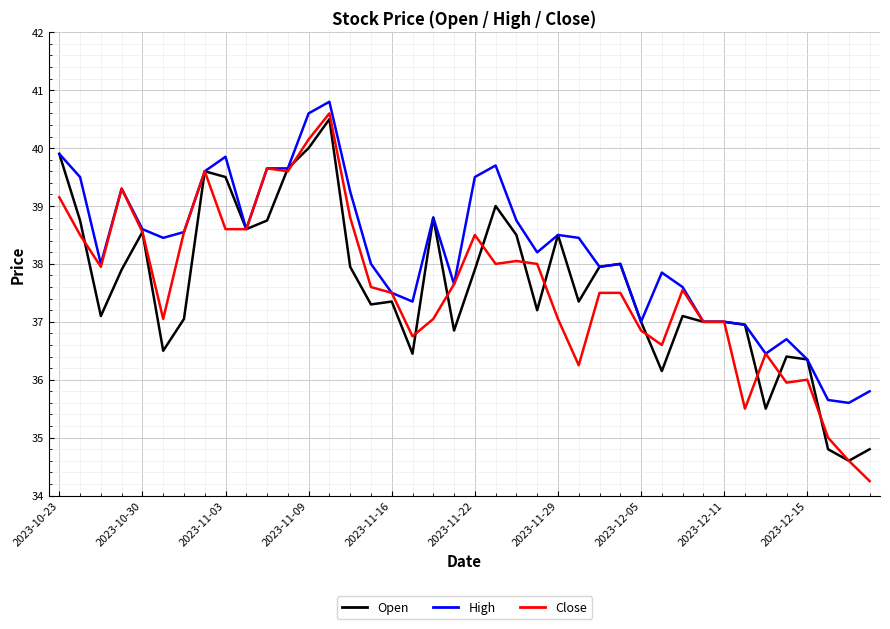

Which series has the largest total across all categories?

High